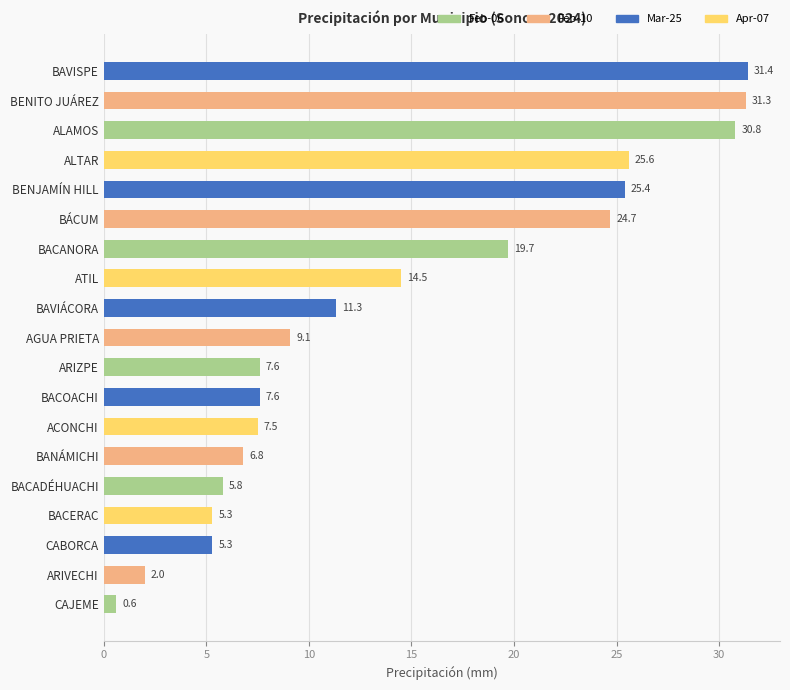

Is it true that the value at ALTAR is 13.0?

False